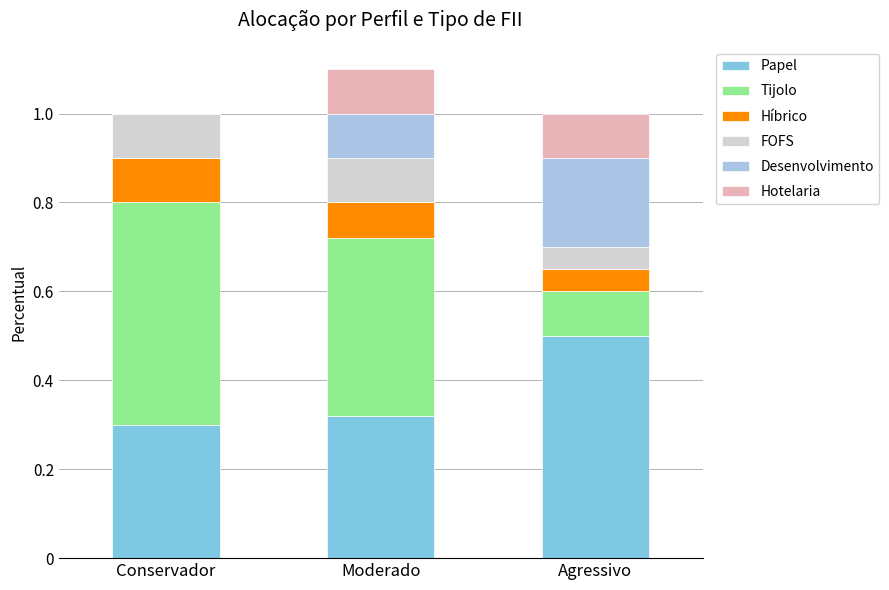

What is the total value across all series at Conservador?

1.0